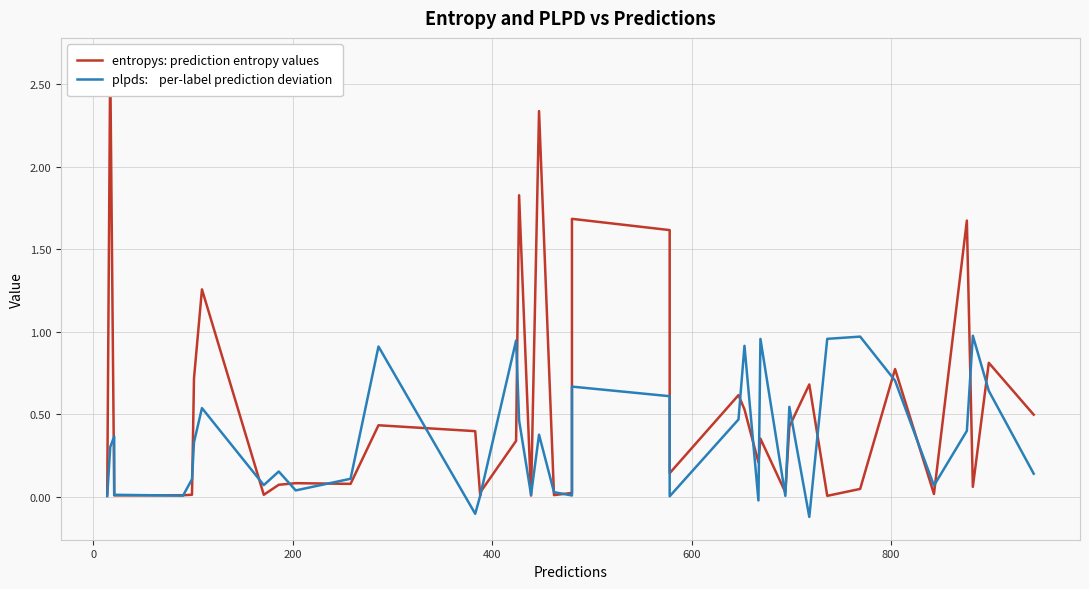

Which series has the largest total across all categories?

entropys